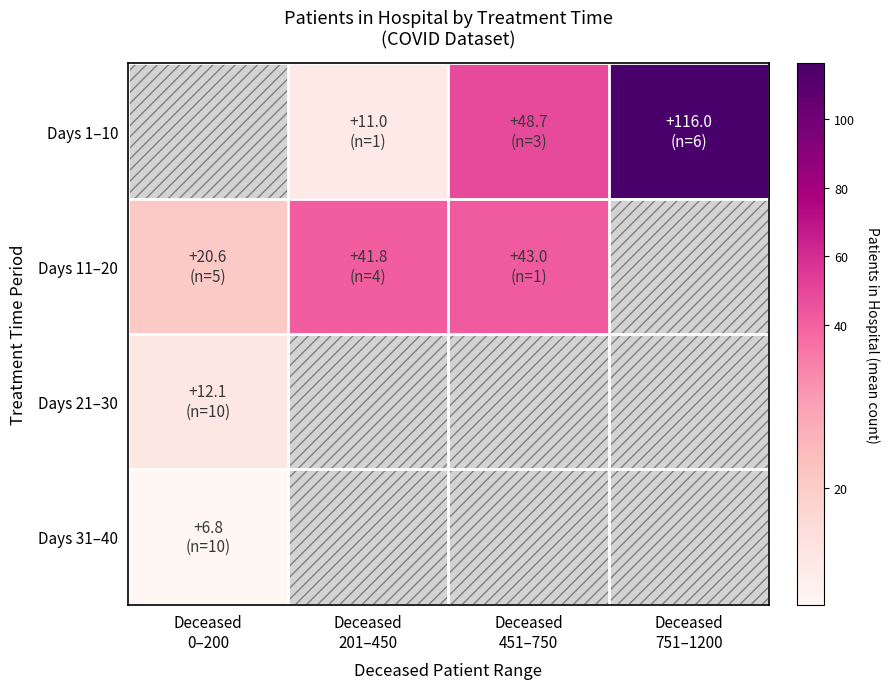

List the labels in order of Days 31–40 value, largest first.

Deceased 0–200, Deceased 201–450, Deceased 451–750, Deceased 751–1200